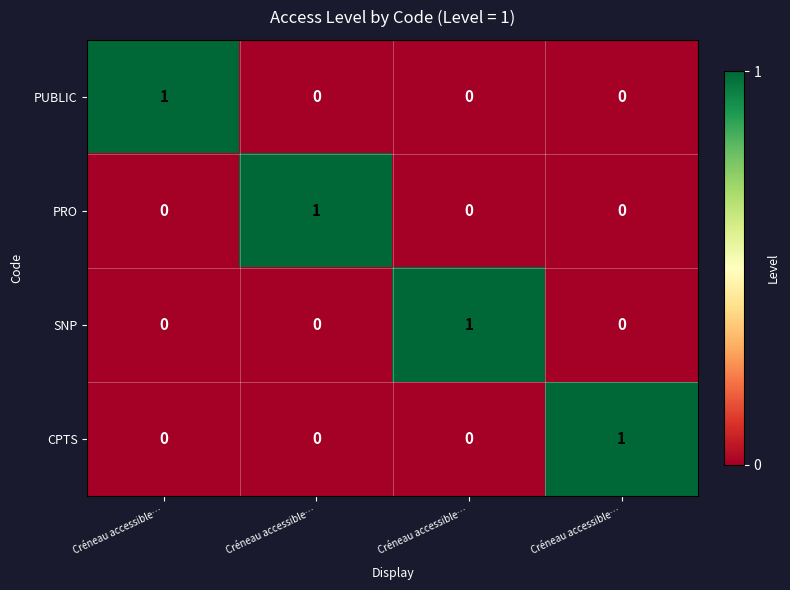

How many data points in PUBLIC are above 0?

1